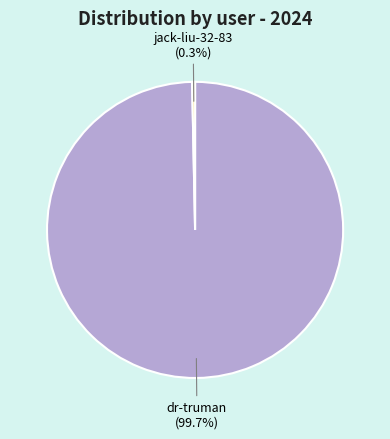

To the nearest percent, what portion does dr-truman represent?

100%